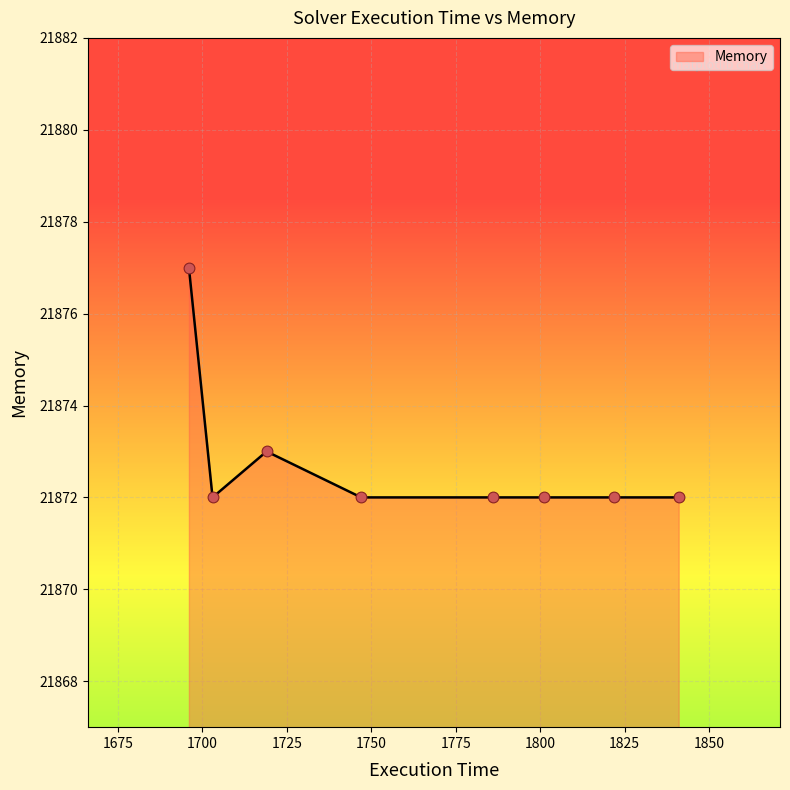

What is the maximum value shown in the chart?

21877